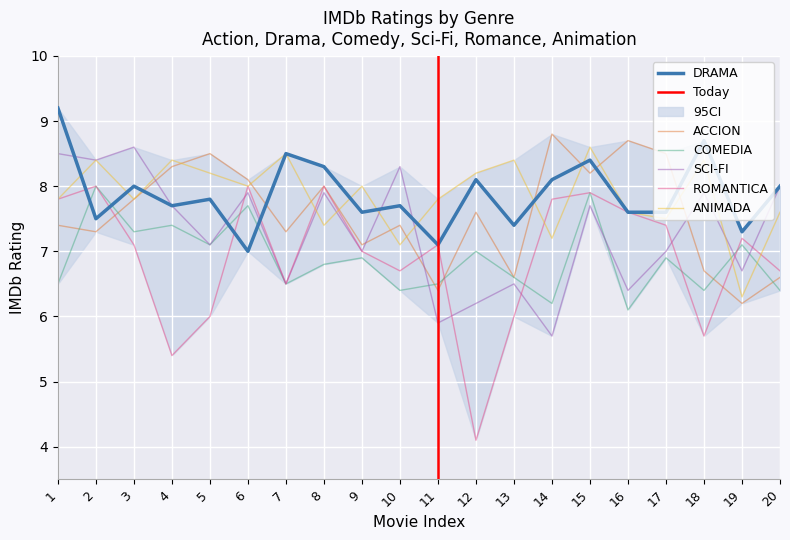

Reading left to right, transcribe all the data shown in this chart.

ACCION: 1=7.4	2=7.3	3=7.8	4=8.3	5=8.5	6=8.1	7=7.3	8=8.0	9=7.1	10=7.4	11=6.4	12=7.6	13=6.6	14=8.8	15=8.2	16=8.7	17=8.5	18=6.7	19=6.2	20=6.6
DRAMA: 1=9.2	2=7.5	3=8.0	4=7.7	5=7.8	6=7.0	7=8.5	8=8.3	9=7.6	10=7.7	11=7.1	12=8.1	13=7.4	14=8.1	15=8.4	16=7.6	17=7.6	18=8.7	19=7.3	20=8.0
COMEDIA: 1=6.5	2=8.0	3=7.3	4=7.4	5=7.1	6=7.7	7=6.5	8=6.8	9=6.9	10=6.4	11=6.5	12=7.0	13=6.6	14=6.2	15=7.9	16=6.1	17=6.9	18=6.4	19=7.1	20=6.4
SCI-FI: 1=8.5	2=8.4	3=8.6	4=7.7	5=7.1	6=7.9	7=6.5	8=7.9	9=7.0	10=8.3	11=5.9	12=6.2	13=6.5	14=5.7	15=7.7	16=6.4	17=7.0	18=7.9	19=6.7	20=8.0
ROMANTICA: 1=7.8	2=8.0	3=7.1	4=5.4	5=6.0	6=8.0	7=6.5	8=8.0	9=7.0	10=6.7	11=7.1	12=4.1	13=6.0	14=7.8	15=7.9	16=7.6	17=7.4	18=5.7	19=7.2	20=6.7
ANIMADA: 1=7.8	2=8.4	3=7.8	4=8.4	5=8.2	6=8.0	7=8.5	8=7.4	9=8.0	10=7.1	11=7.8	12=8.2	13=8.4	14=7.2	15=8.6	16=7.6	17=7.5	18=8.4	19=6.3	20=7.6